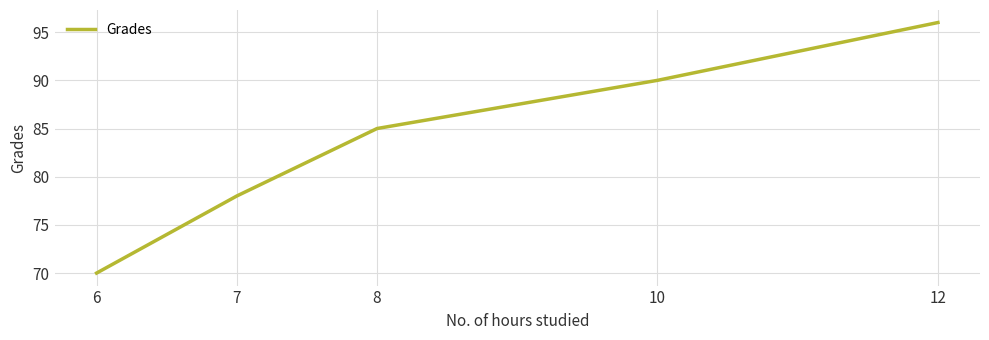

How many categories are shown in the chart?

5